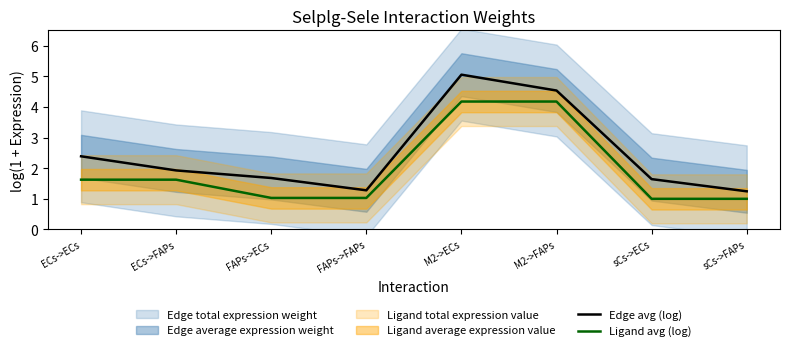

At which category does Edge avg (log) reach its first local peak?

M2->ECs